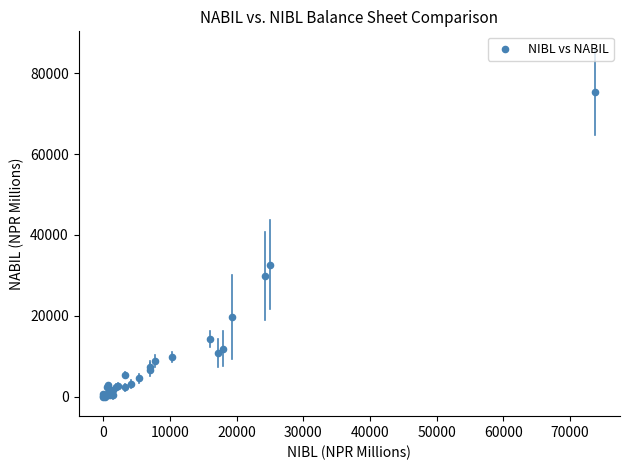

What Y value in the scatter plot is closest to 37692?

32601.1